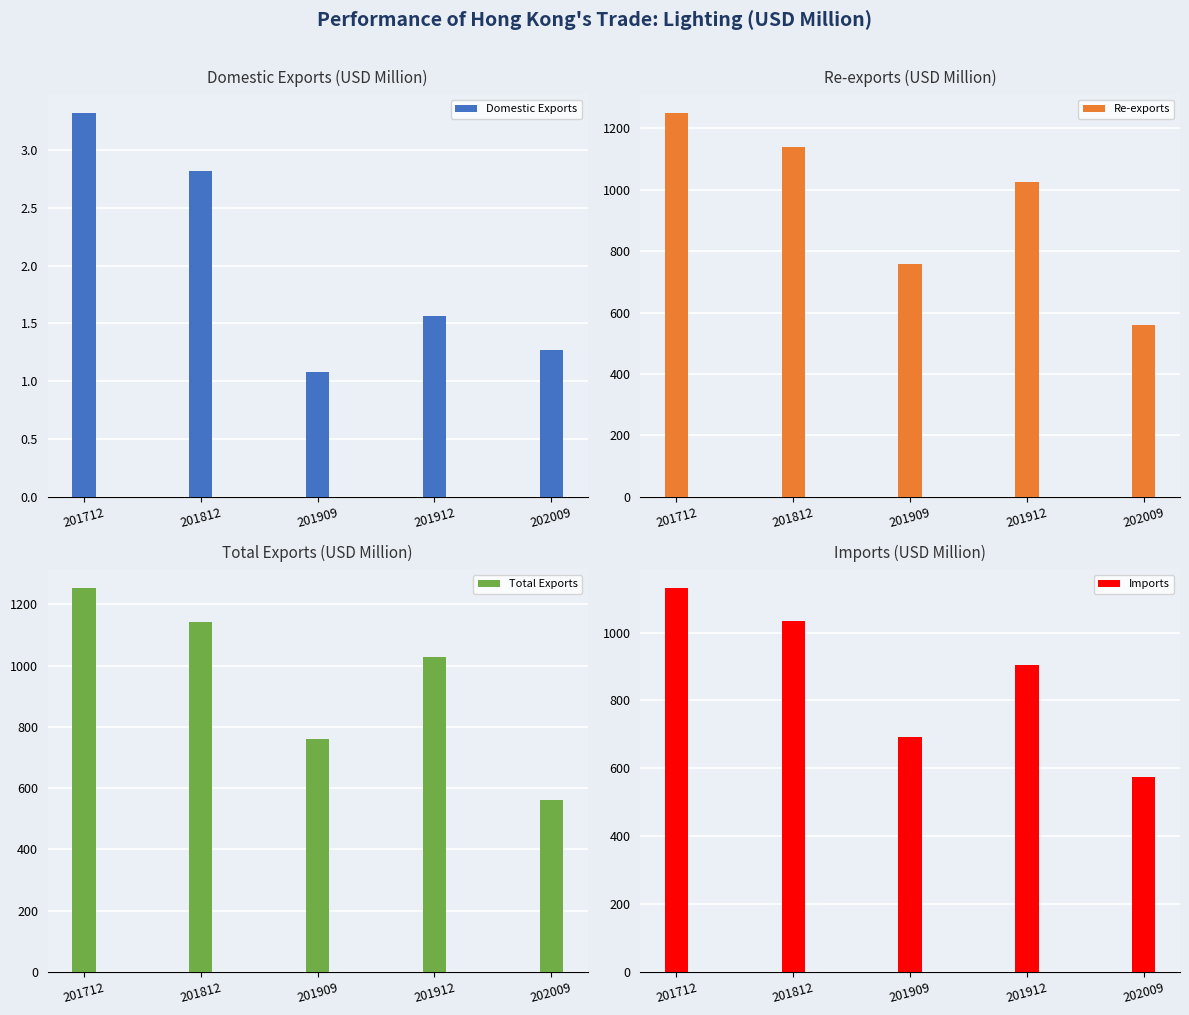

Are the bars grouped side by side (vs. stacked)?

Yes